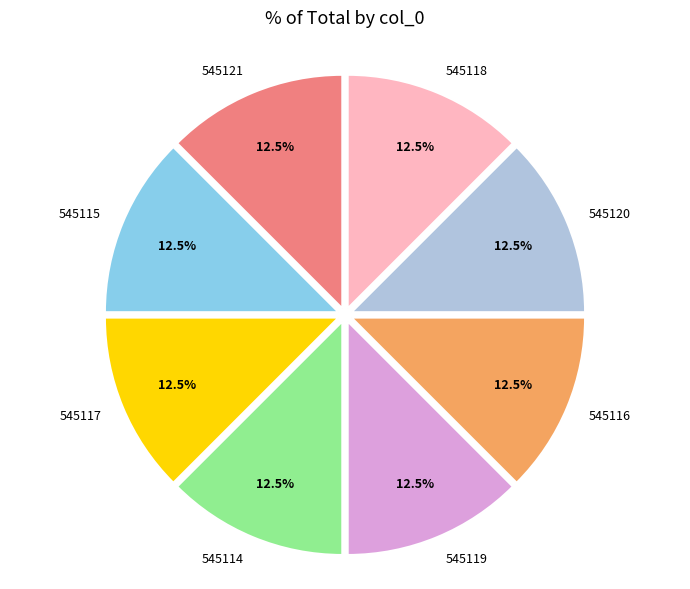

Is there a majority slice in this chart?

No